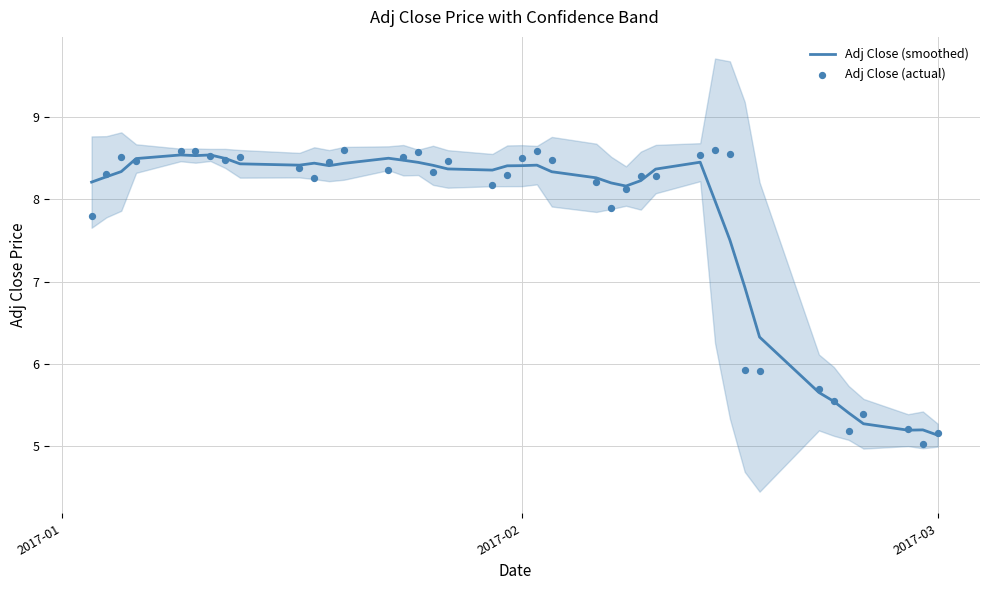

Which series reaches the maximum Y coordinate?

Adj Close (actual)